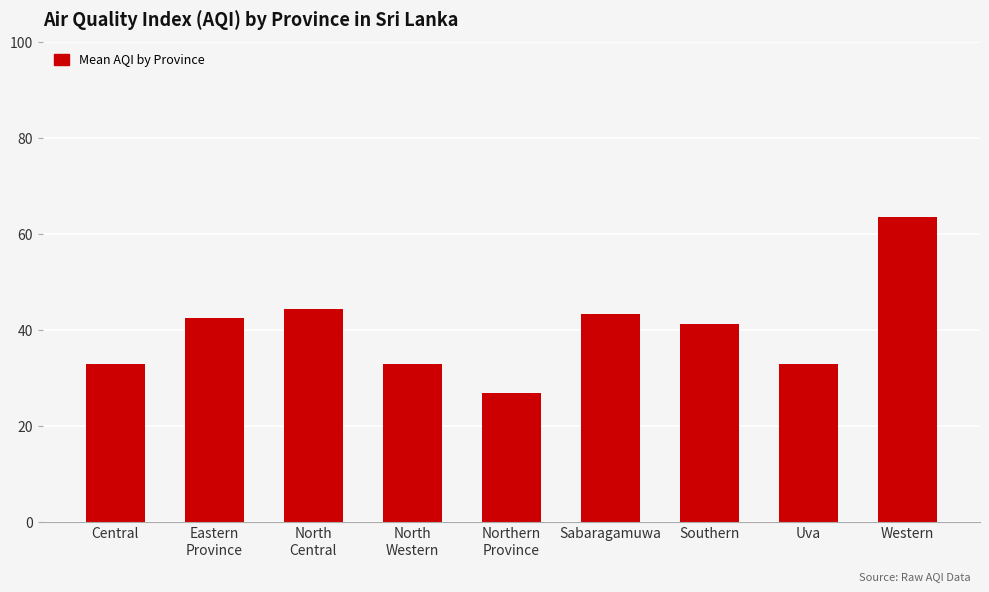

The chart shows a value of 14.2 at Central. True or false?

False